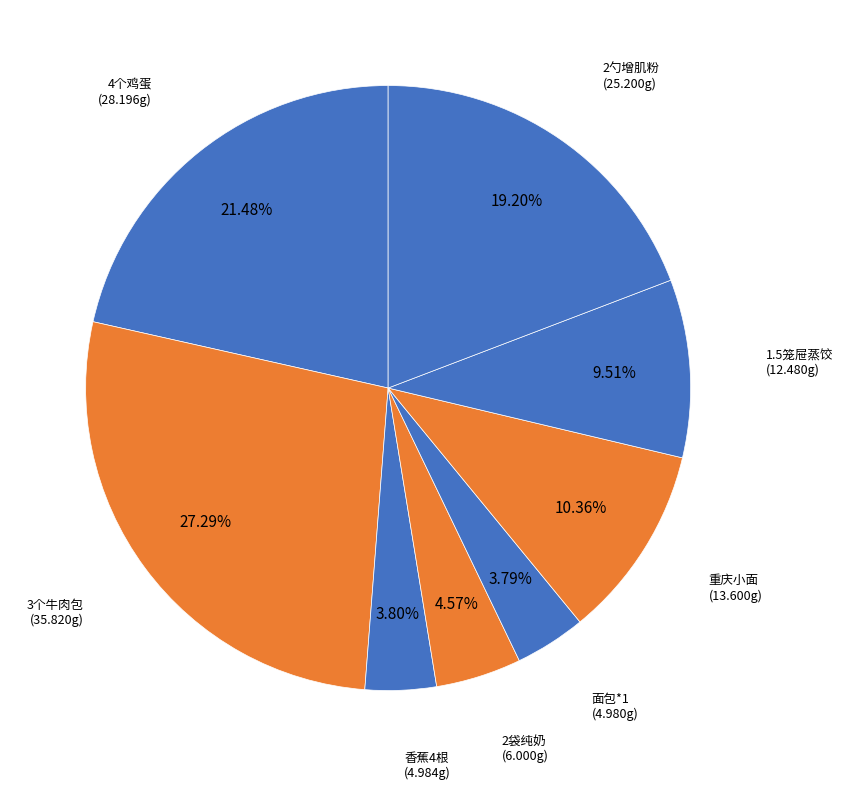

How many slices are in this pie chart?

8